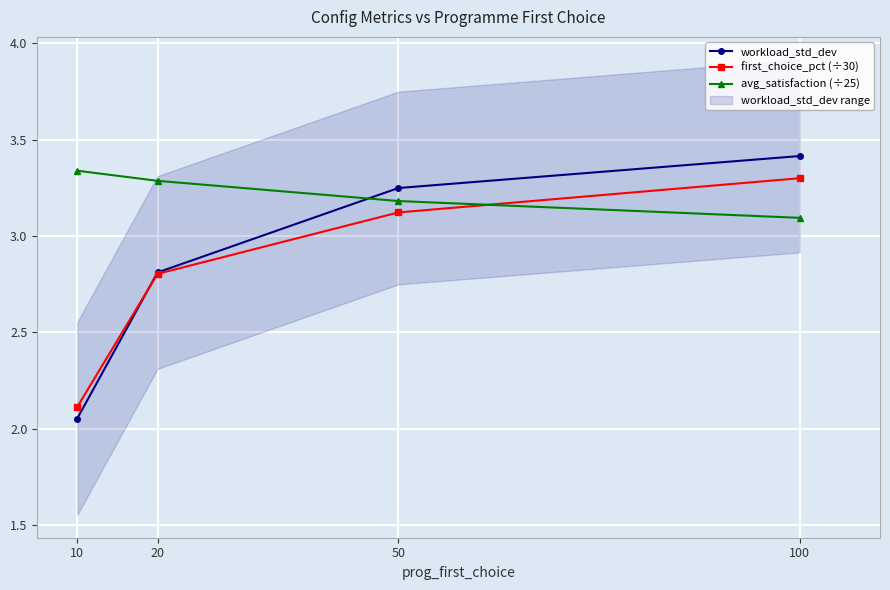

At which label is workload_std_dev closest to 2?

10